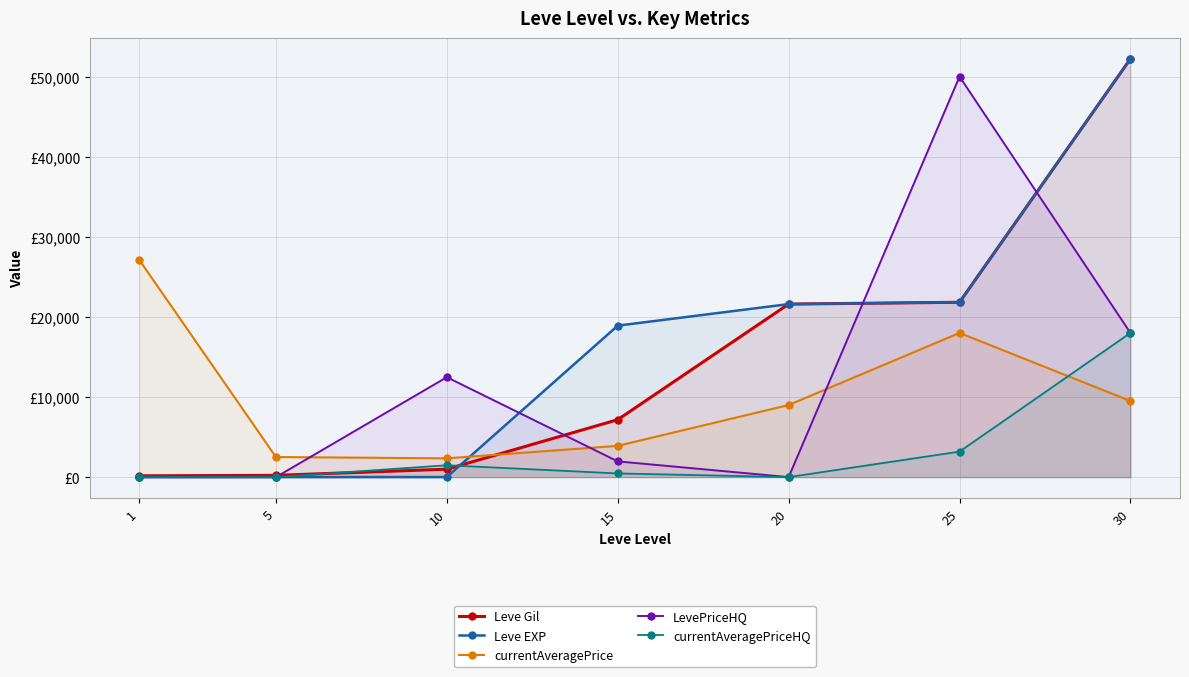

After their last crossing, which series has the higher values: currentAveragePrice or LevePriceHQ?

LevePriceHQ